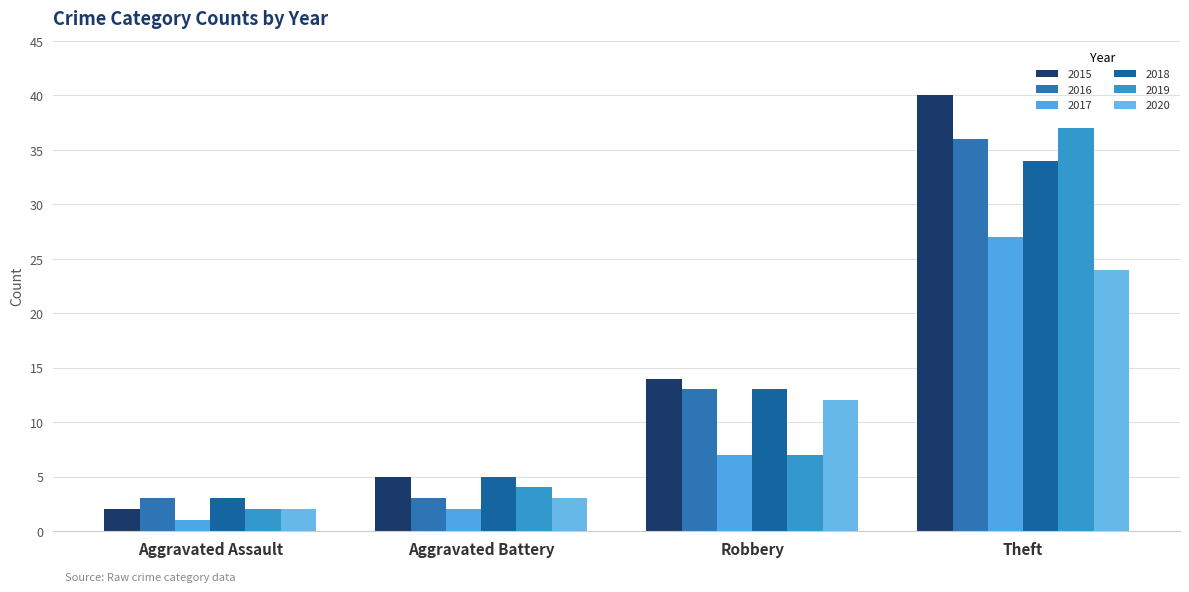

At which category is the sum across all series the highest?

Theft